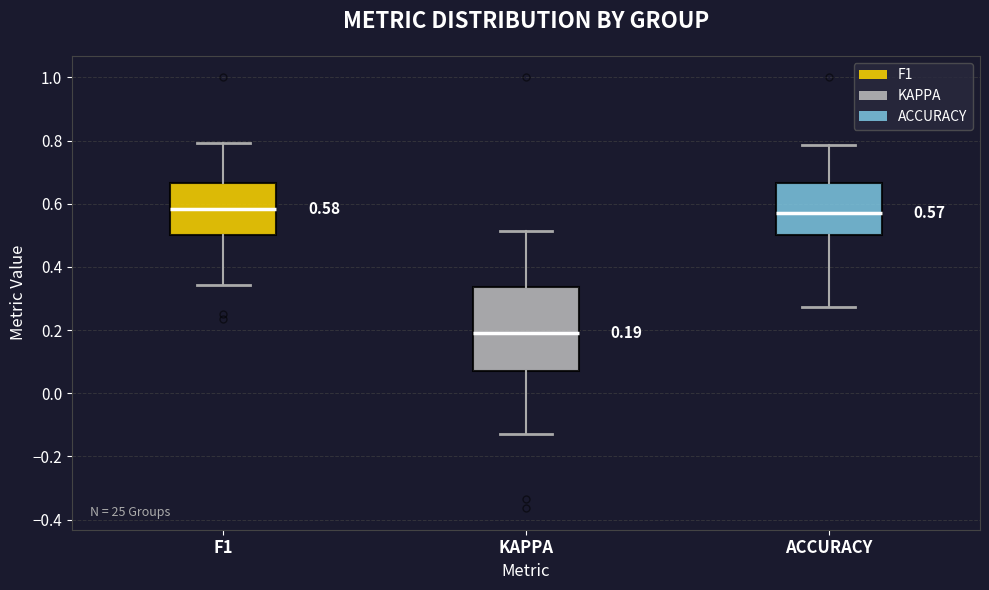

Which box is the tallest, from its lower edge to its upper edge?

KAPPA